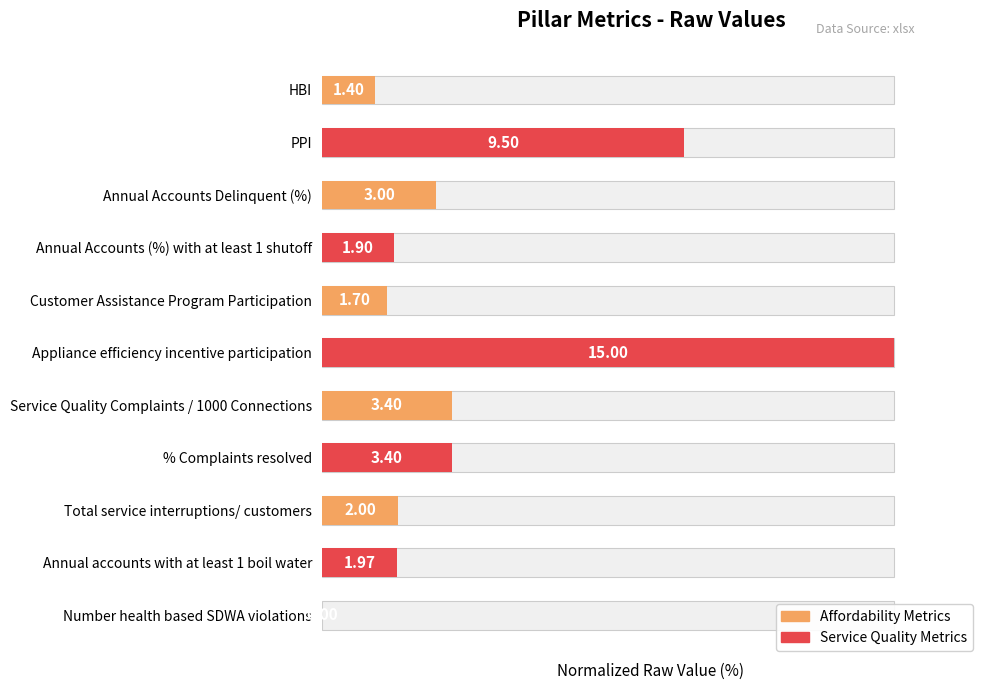

Reading right to left, transcribe all the data shown in this chart.

0.0	13.1	13.3	22.7	22.7	100.0	11.3	12.7	20.0	63.3	9.3